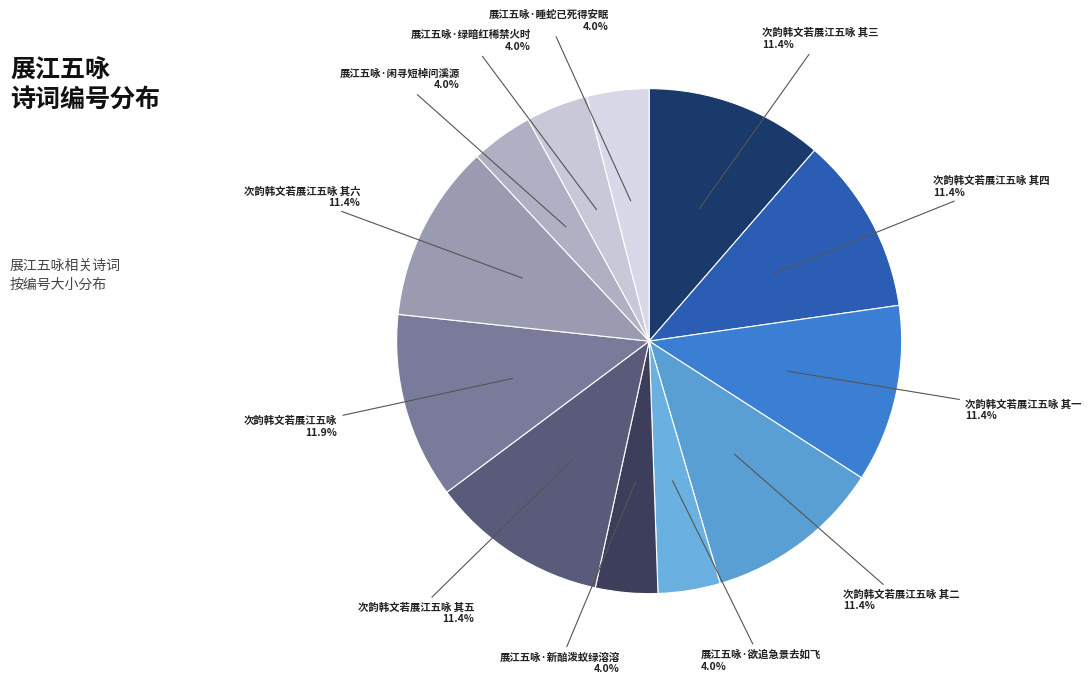

Does any single category account for the majority?

No